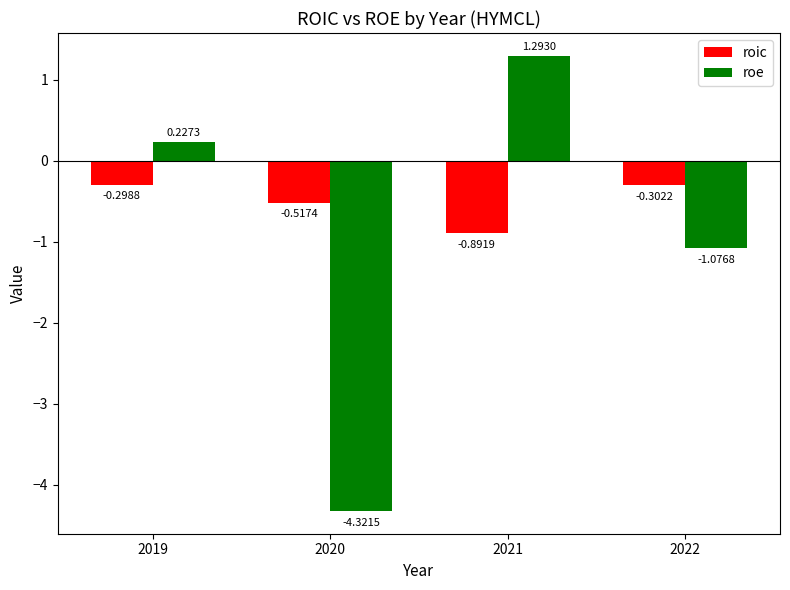

At which category is the sum across all series the highest?

2021